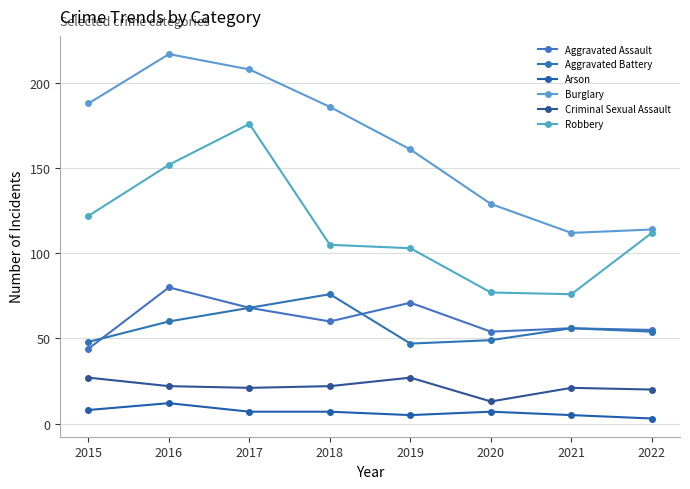

What is the value of the Criminal Sexual Assault point at the 3rd from the left?

21